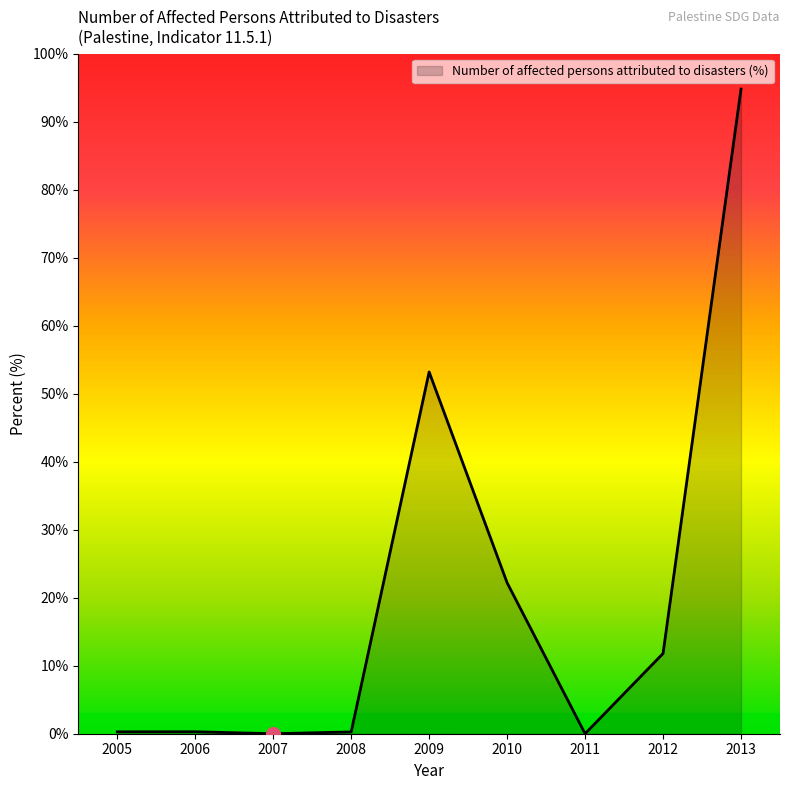

At which label is the value closest to 47?

2009